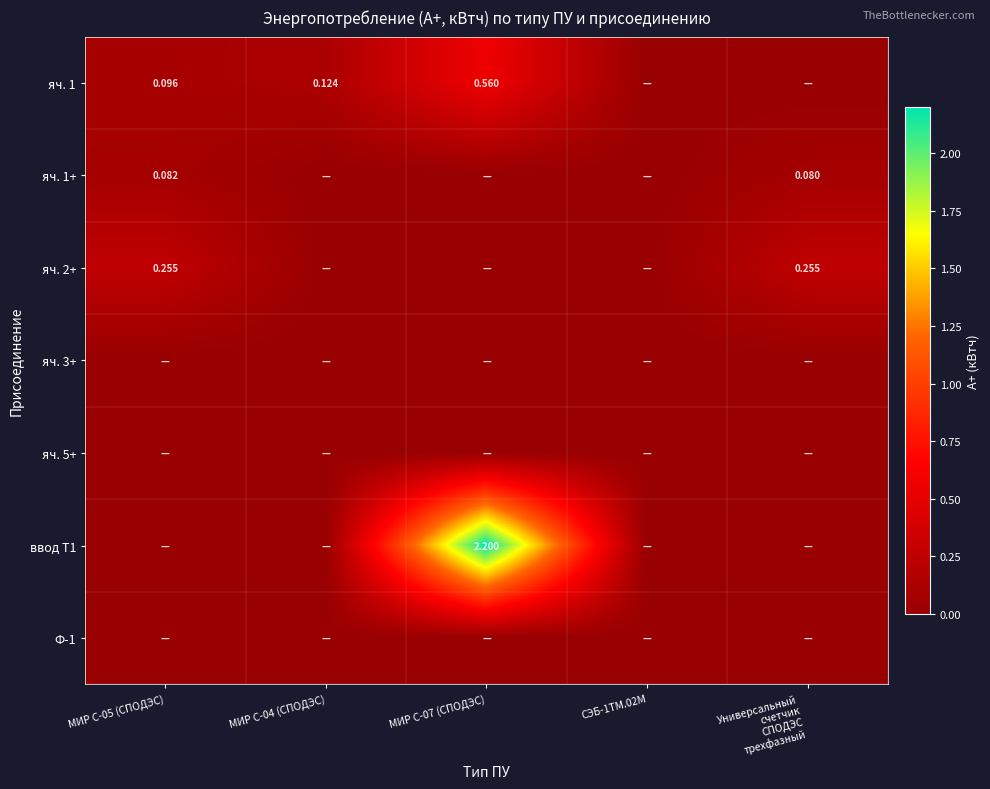

Between Универсальный
счетчик
СПОДЭС
трехфазный and СЭБ-1ТМ.02М, which is larger?

Универсальный
счетчик
СПОДЭС
трехфазный